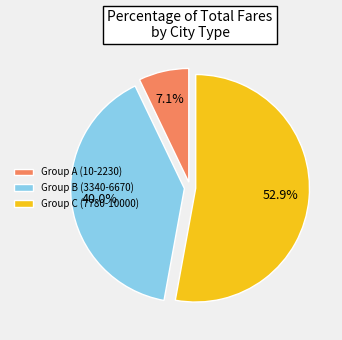

Rank the categories by value from lowest to highest.

Group A (10-2230), Group B (3340-6670), Group C (7780-10000)